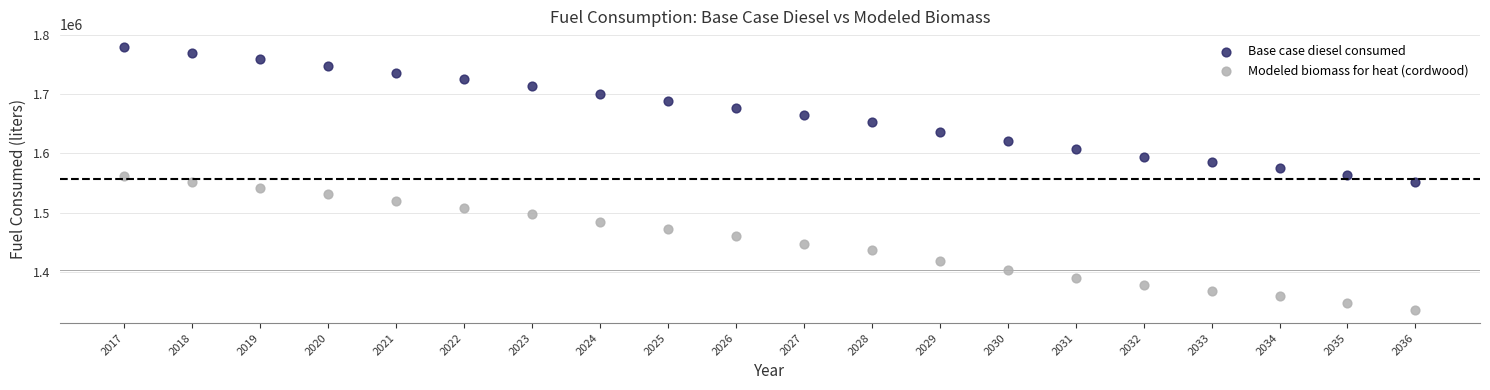

What are all the series names shown in the legend?

Base case diesel consumed, Modeled biomass for heat (cordwood)